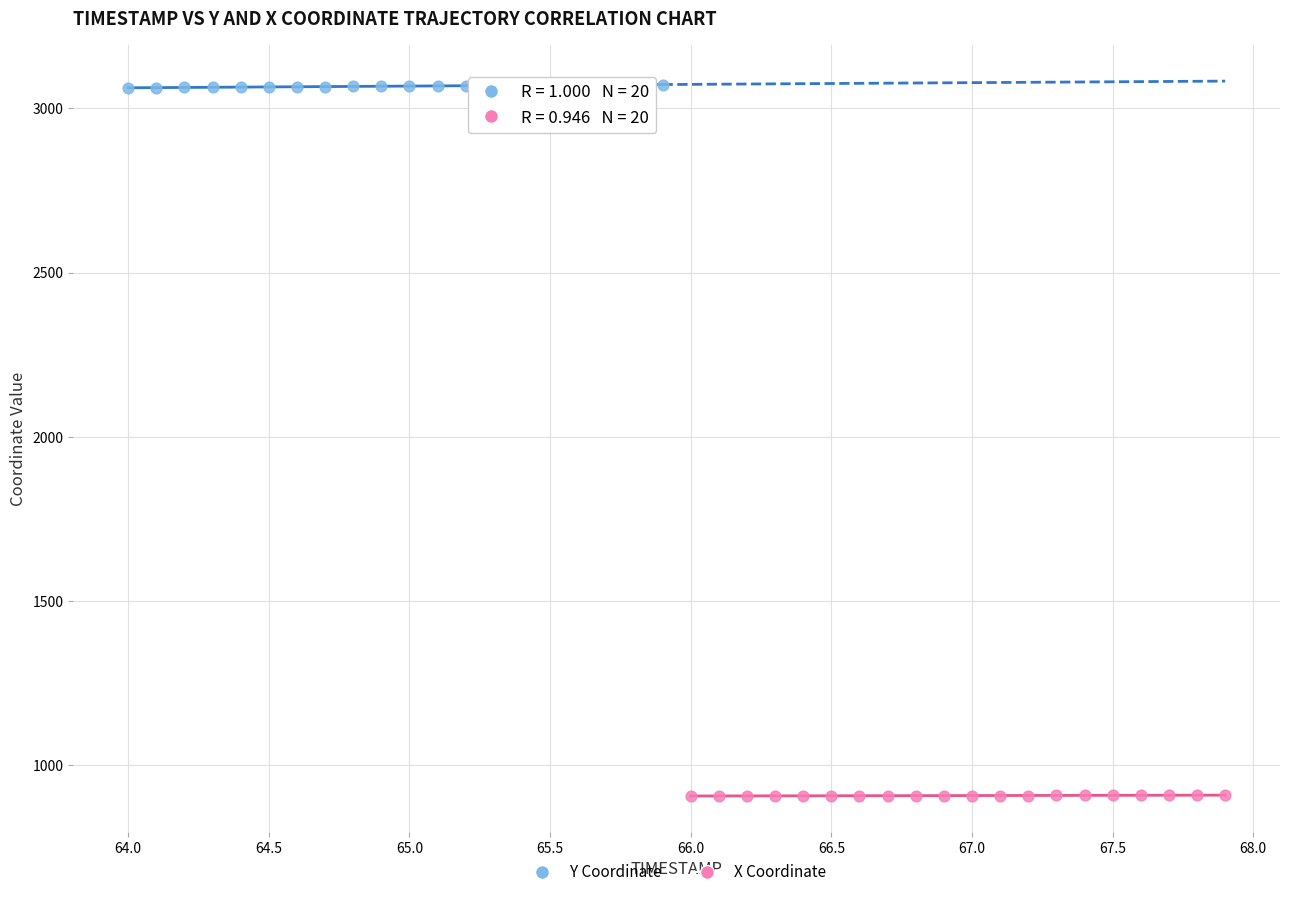

Which series reaches the minimum Y coordinate?

X Coordinate